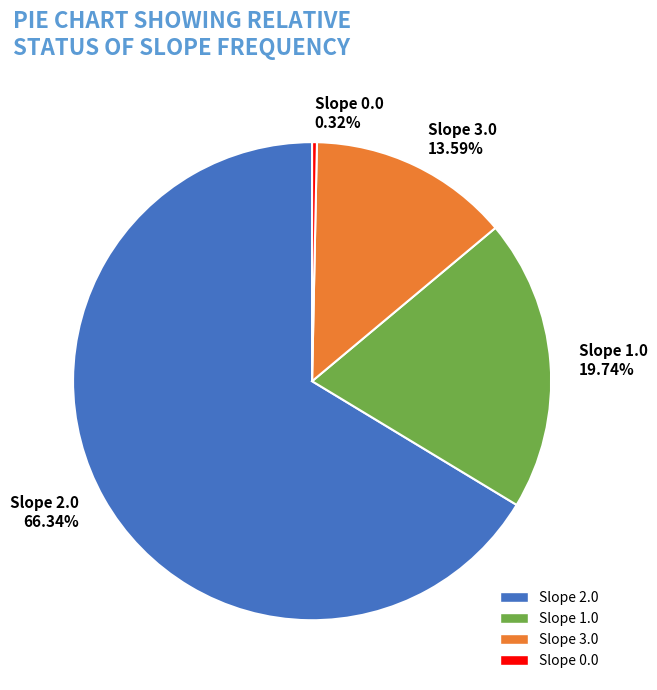

Is the sum of Slope 1.0 and Slope 2.0 greater than half?

Yes